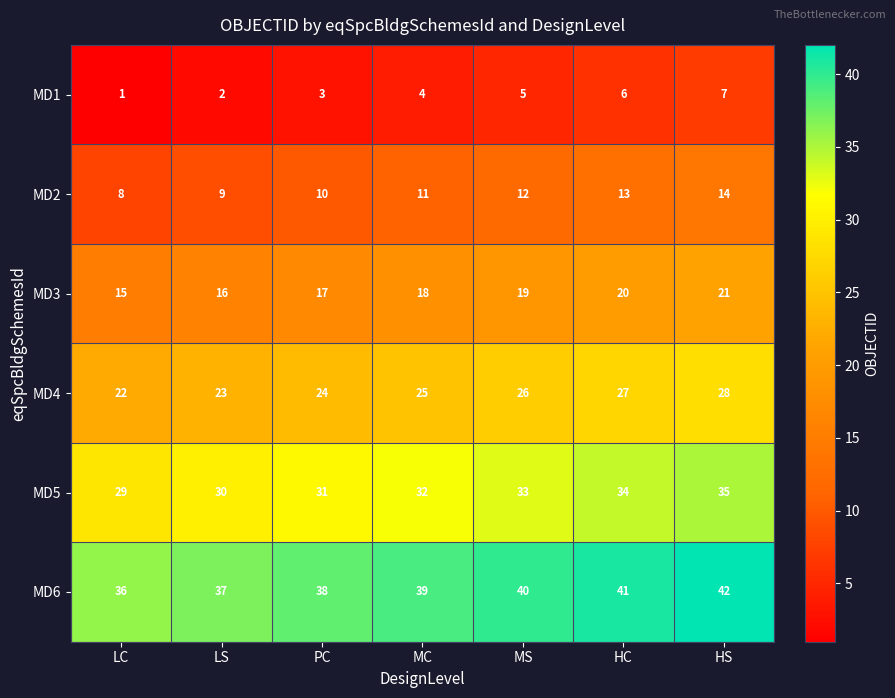

What is the total value across all series at LS?

117